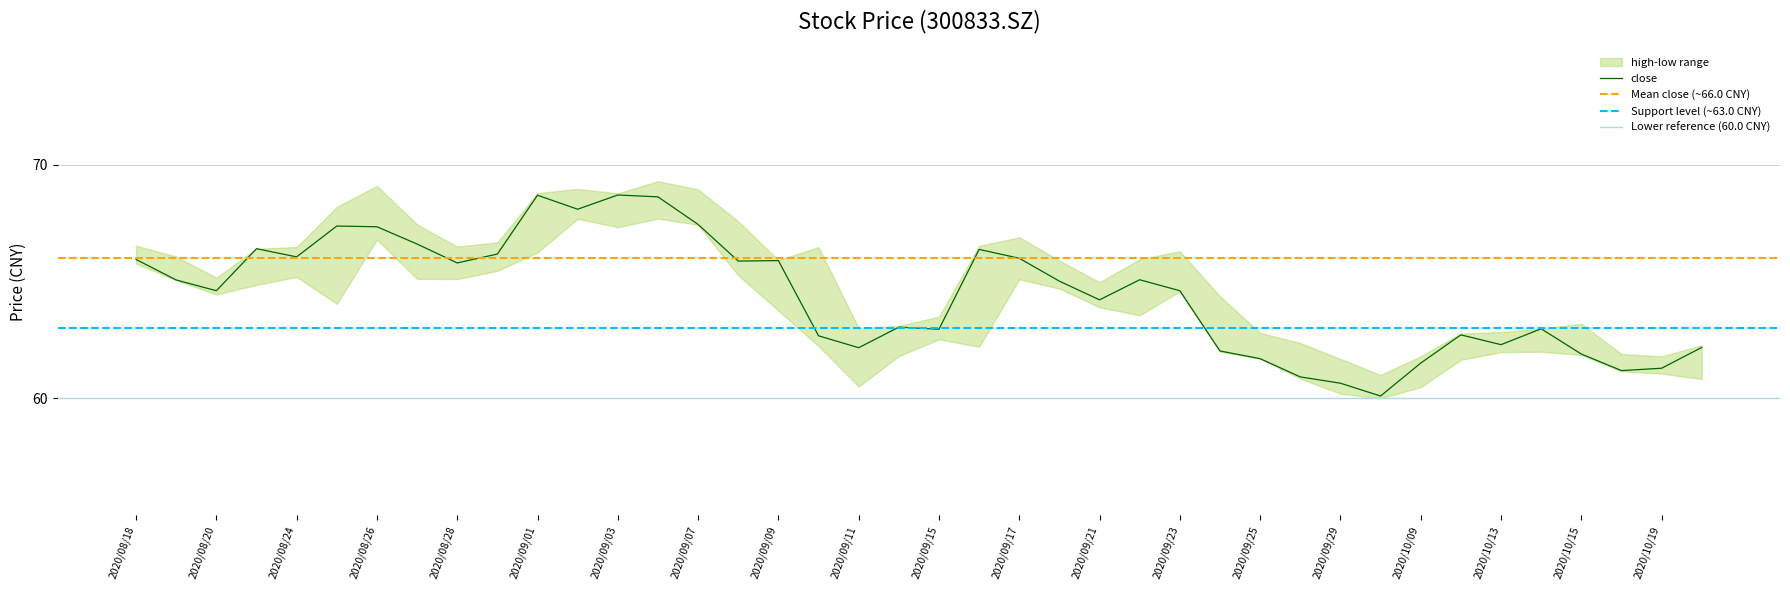

At which label does low reach its minimum?

20200930